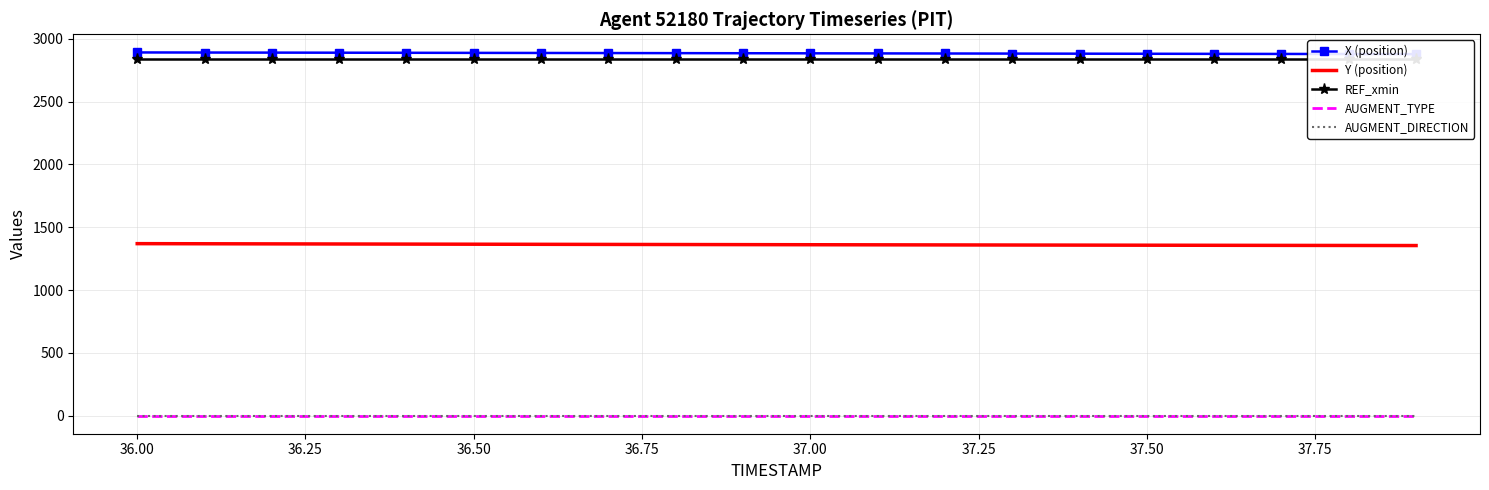

What are all the series names shown in the legend?

X (position), Y (position), REF_xmin, AUGMENT_TYPE, AUGMENT_DIRECTION